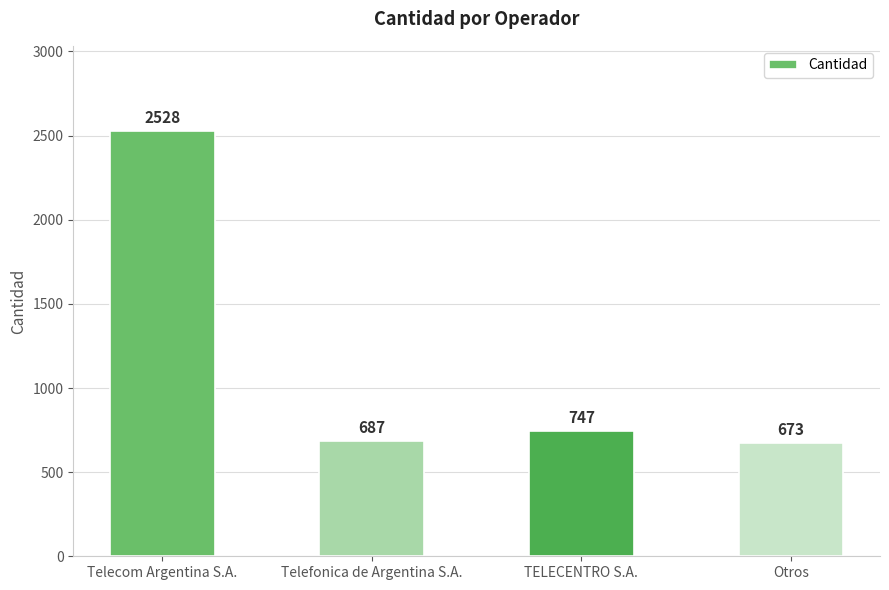

How many bars are there in total?

4